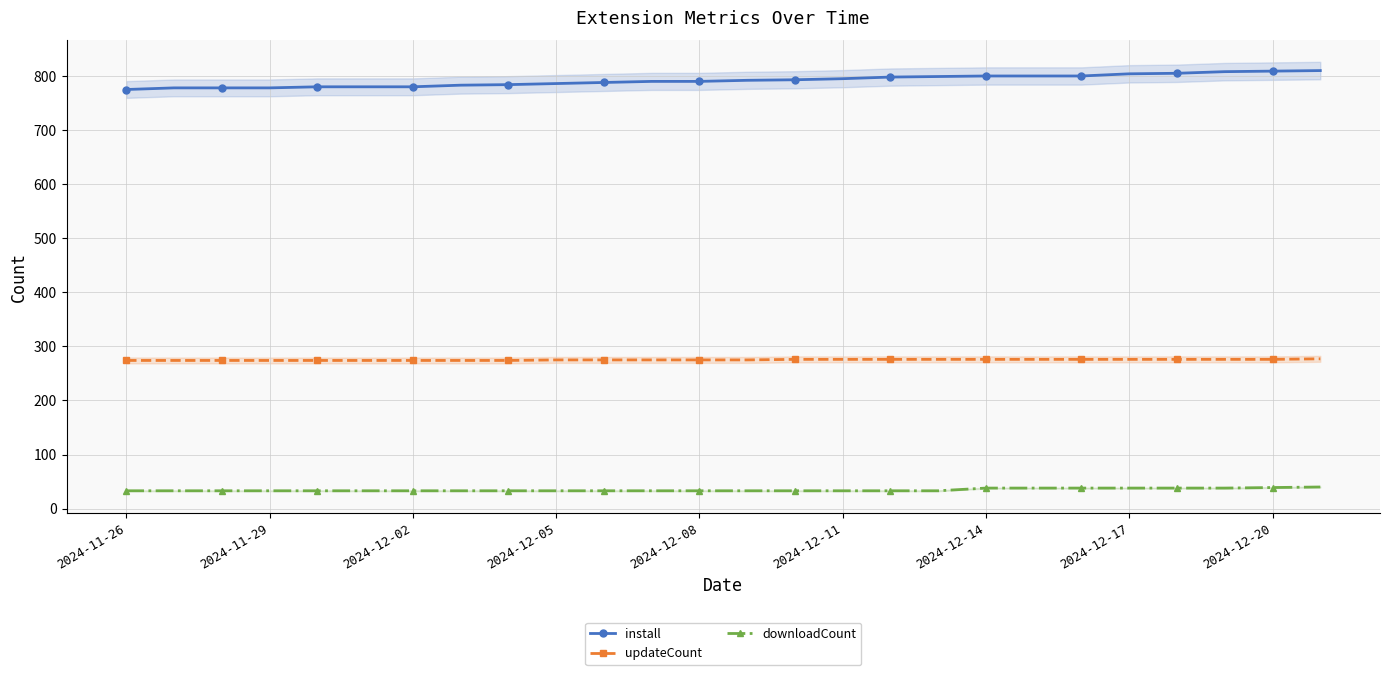

Reading left to right, transcribe all the data shown in this chart.

install: 775	778	778	778	780	780	780	783	784	786	788	790	790	792	793	795	798	799	800	800	800	804	805	808	809	810
updateCount: 274	274	274	274	274	274	274	274	274	275	275	275	275	275	276	276	276	276	276	276	276	276	276	276	276	277
downloadCount: 33	33	33	33	33	33	33	33	33	33	33	33	33	33	33	33	33	33	38	38	38	38	38	38	39	40